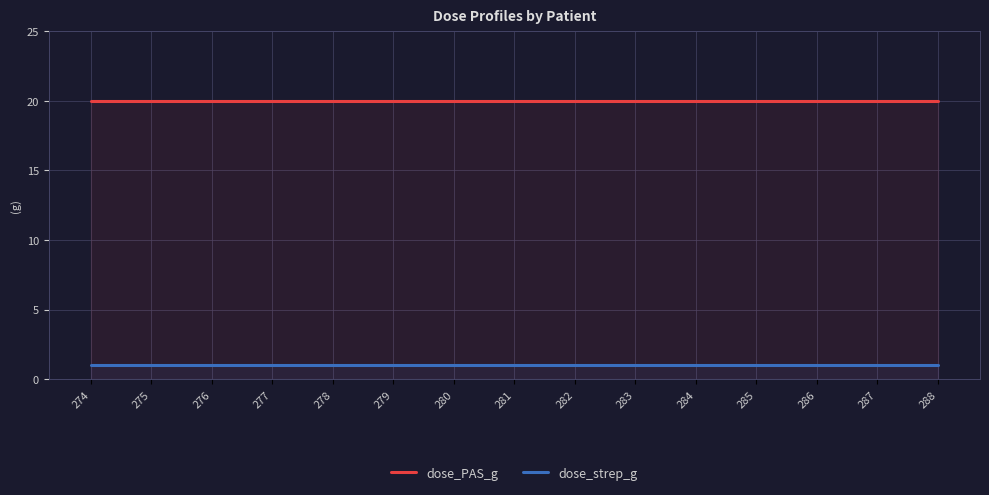

What is the value of the dose_strep_g point at the 2nd from the left?

1